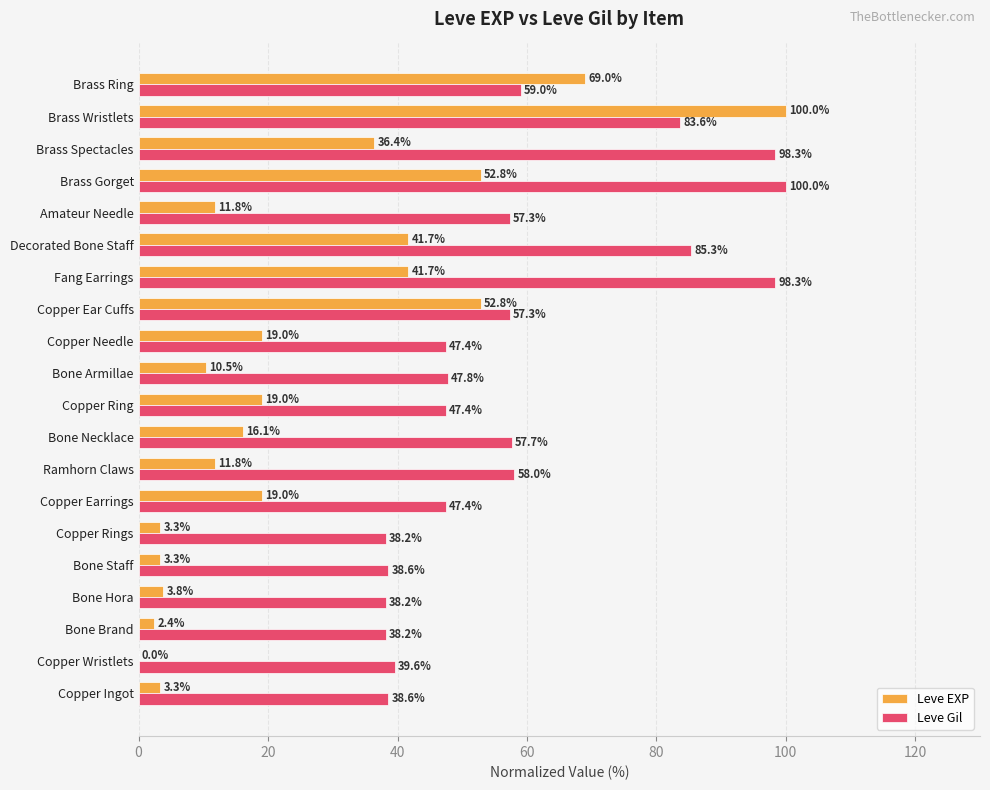

Which series changed the most between Copper Ingot and Copper Needle?

Leve EXP